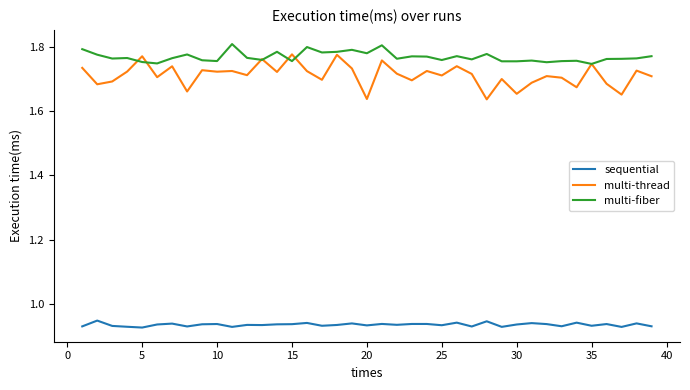

What are all the series names shown in the legend?

sequential, multi-thread, multi-fiber